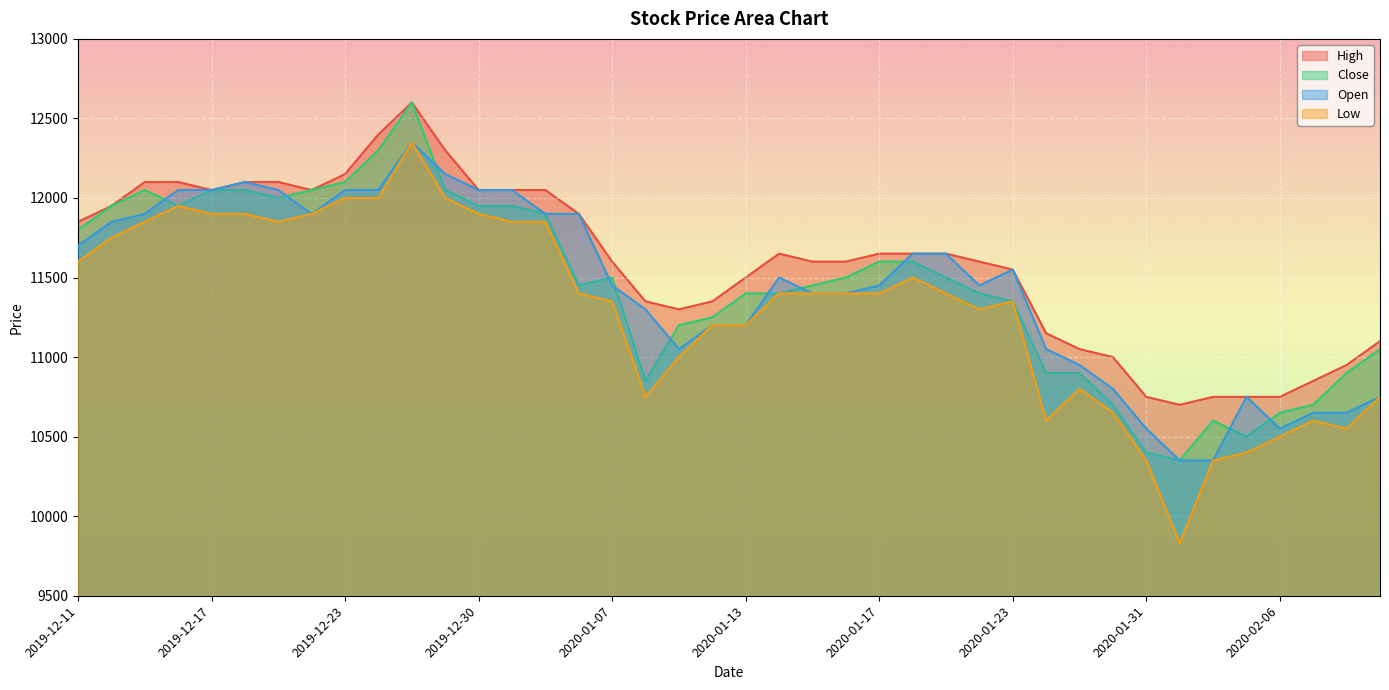

Which series has the largest total across all categories?

High